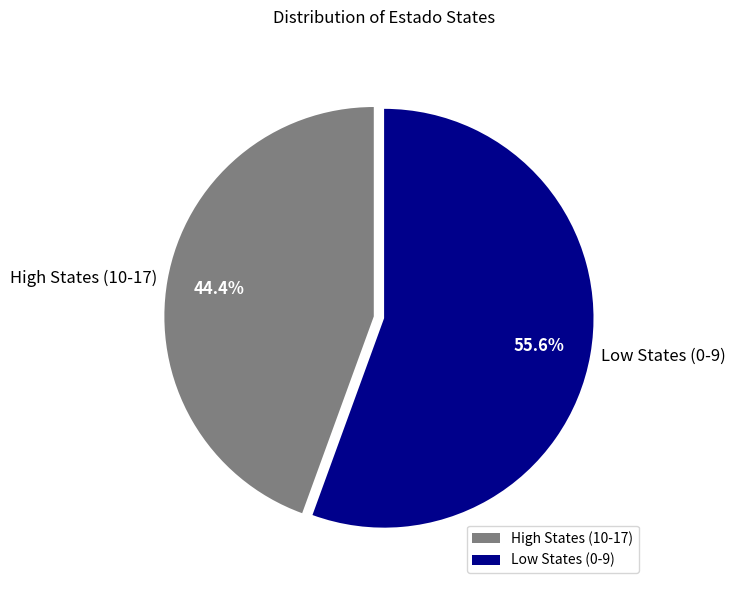

Which slice is the smallest?

High States (10-17)